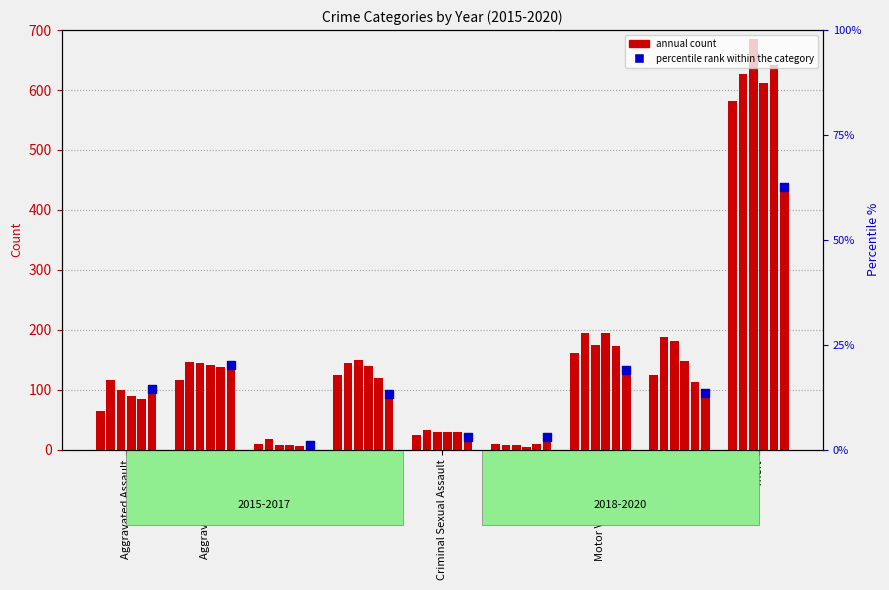

What is the change in value from Burglary to Robbery?

+0.1